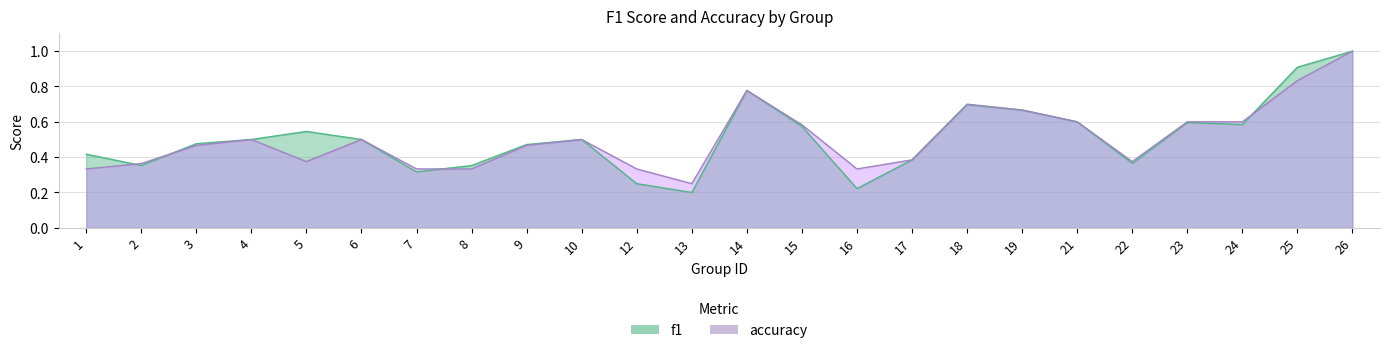

What is the minimum value for f1?

0.2